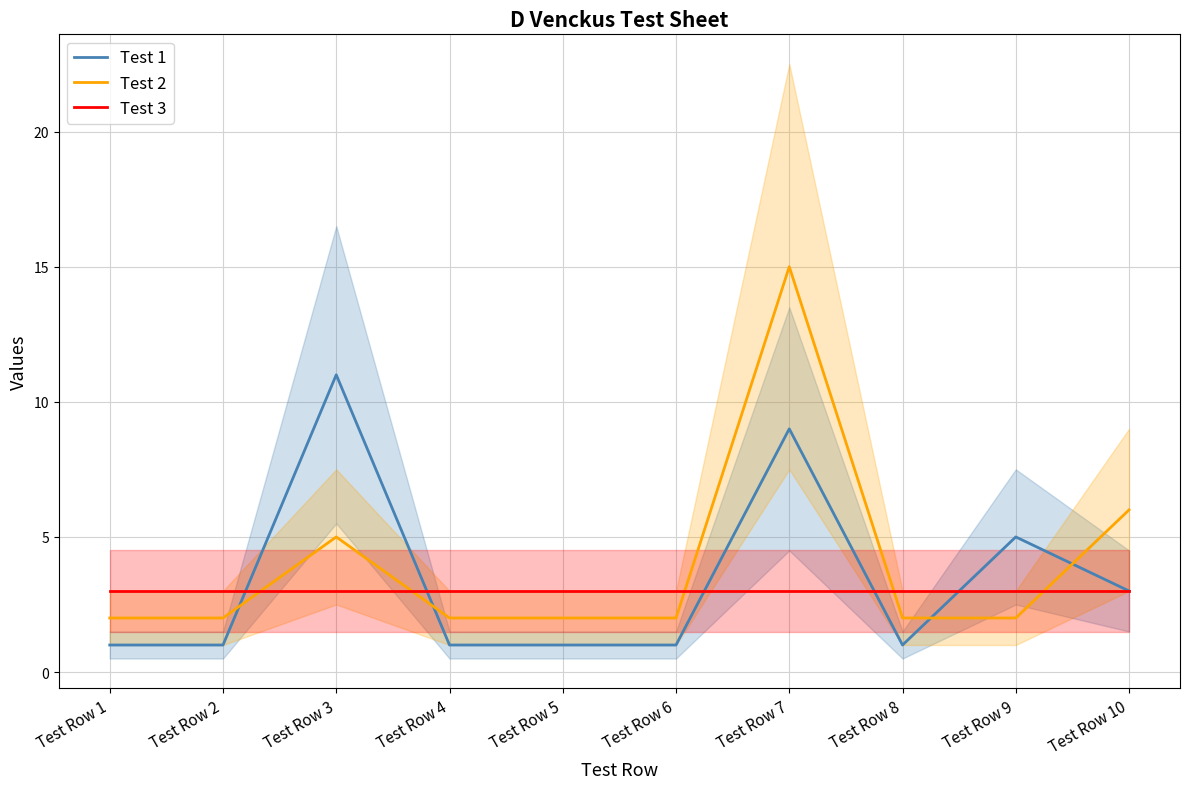

Which series has the largest total across all categories?

Test 2